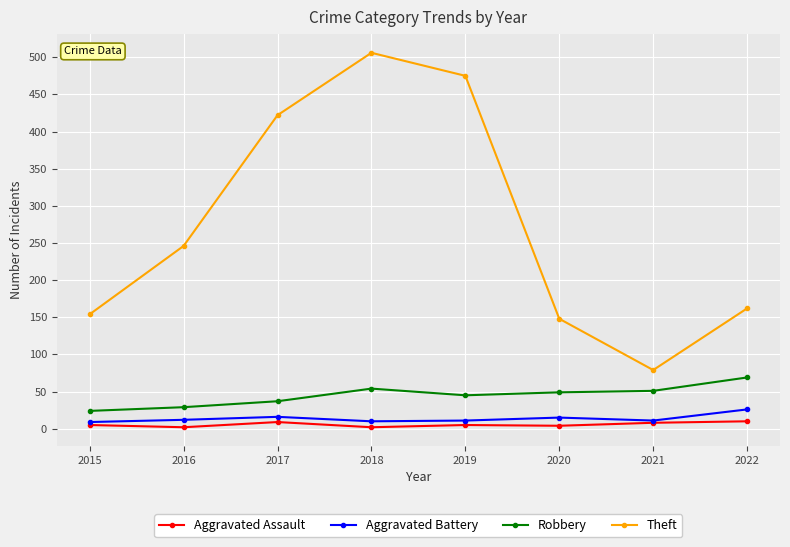

Is it true that Robbery equals 69 at 2022?

True